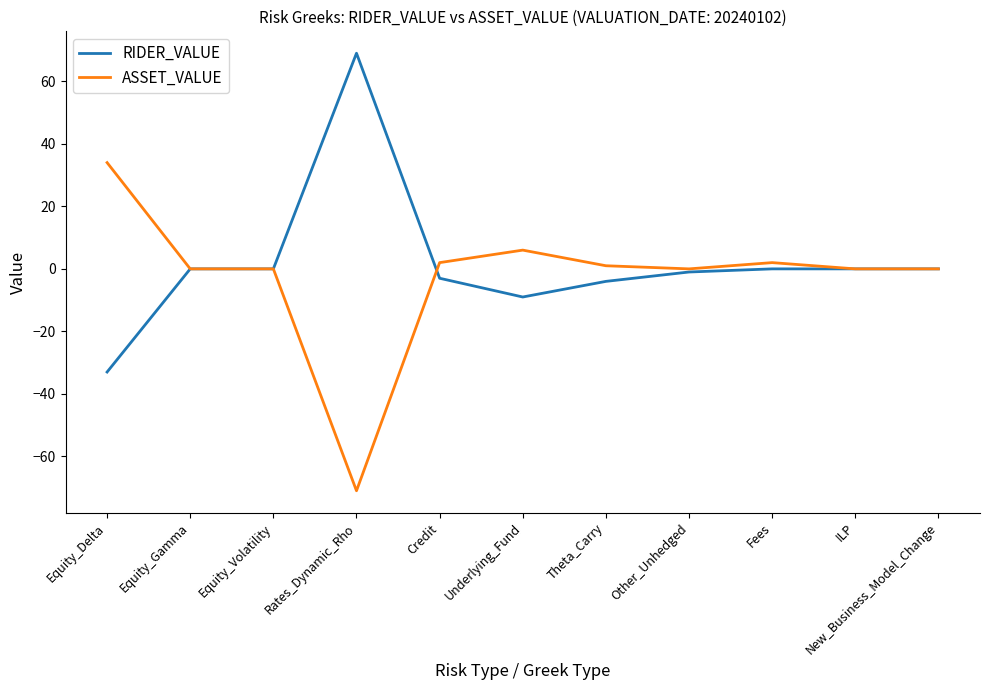

Is it true that ASSET_VALUE equals 0 at ILP?

True